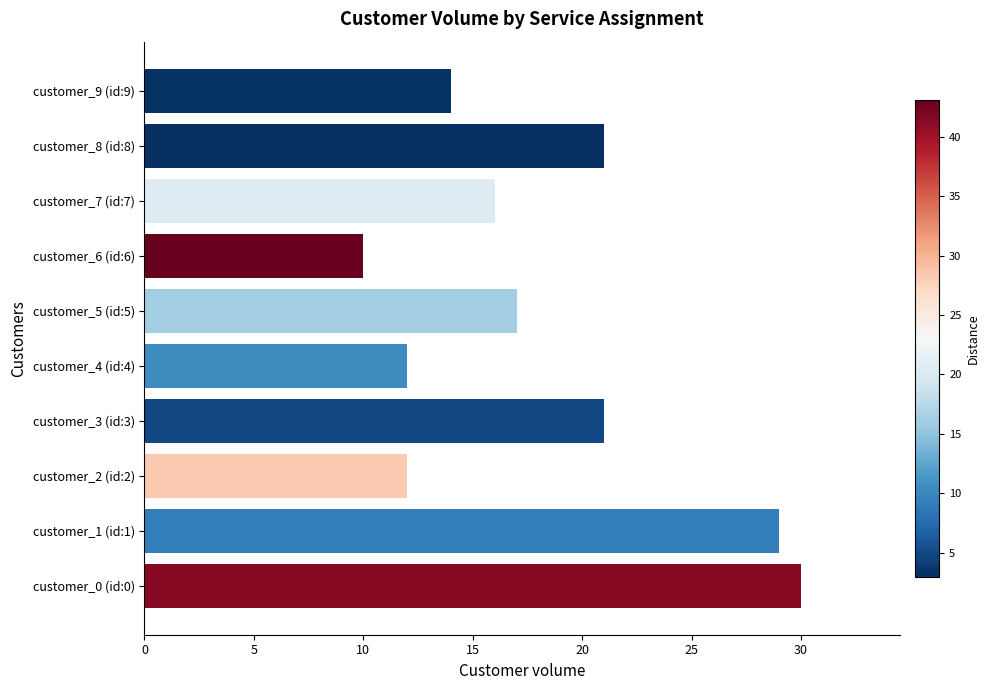

Between customer_3 (id:3) and customer_4 (id:4), which is larger?

customer_3 (id:3)